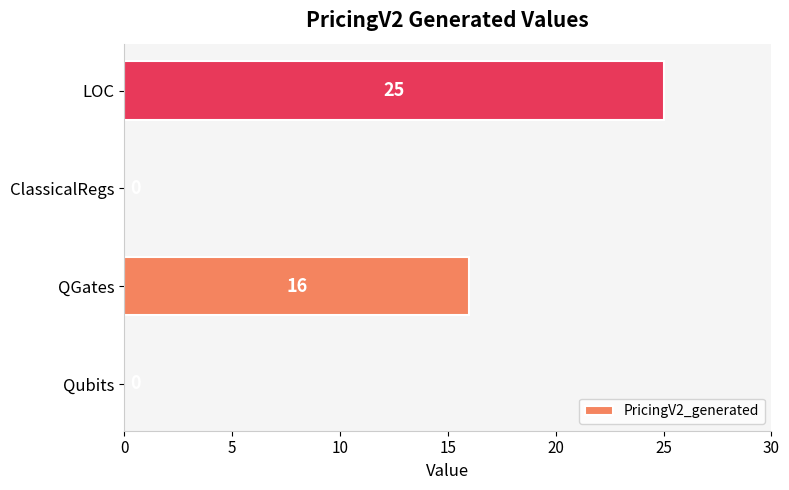

Count the values in the range 0 to 25.

4